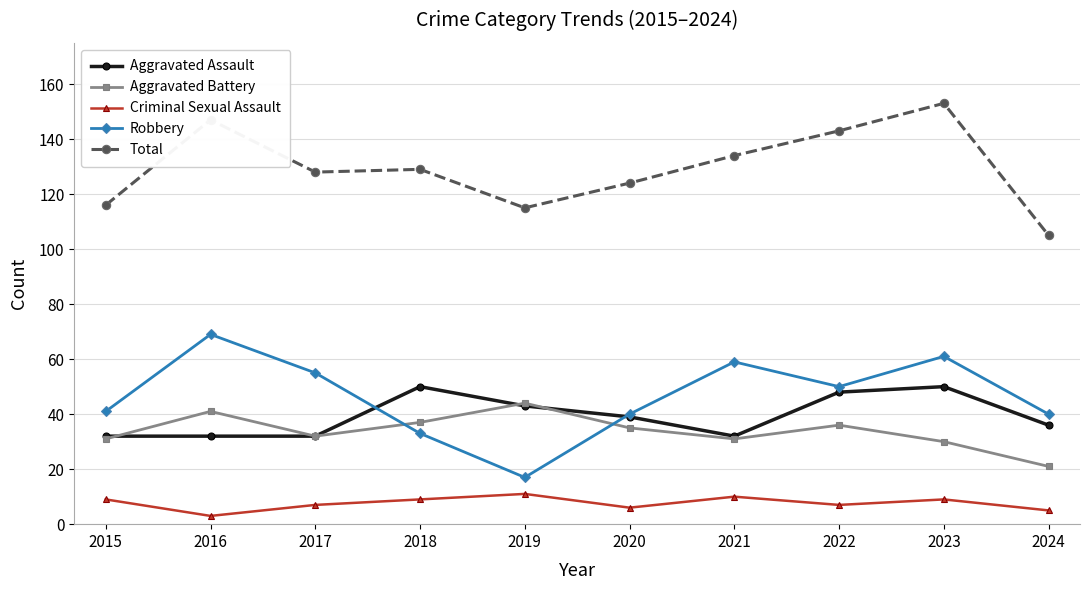

What is the total value across all series at 2017?

254